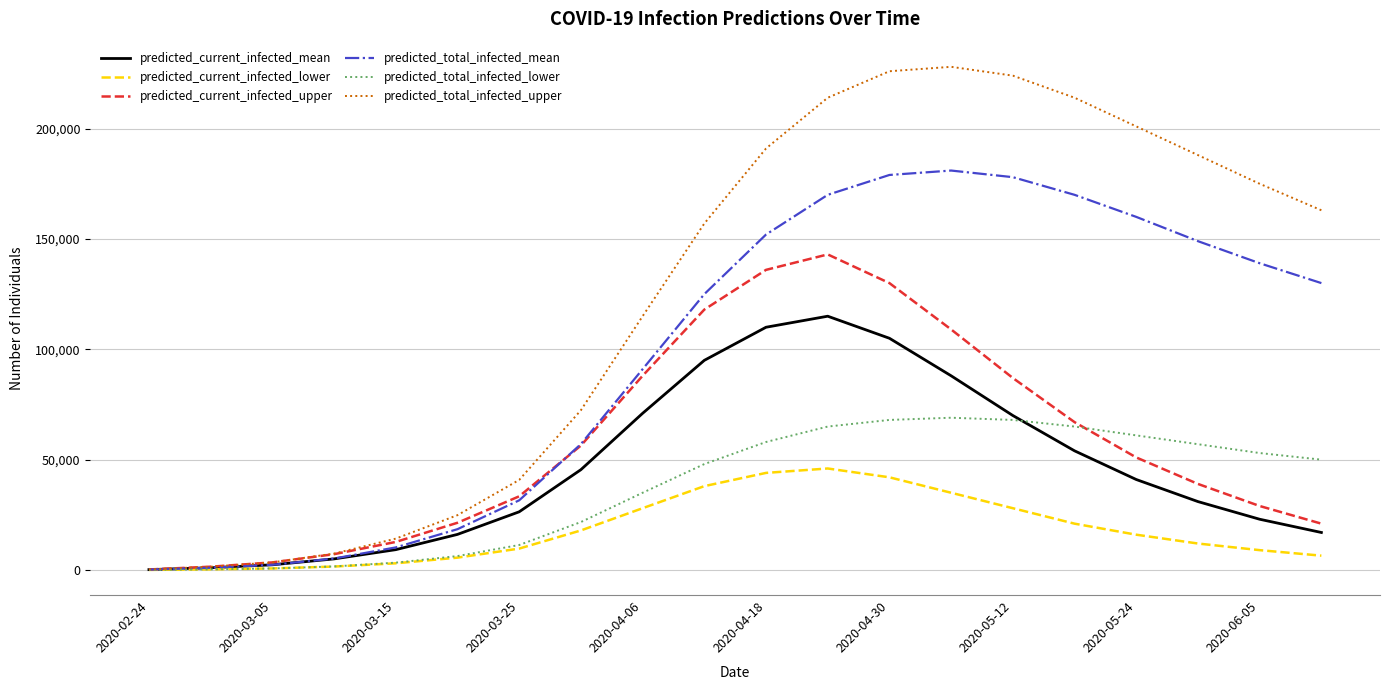

What is the maximum value for predicted_total_infected_mean?

181000